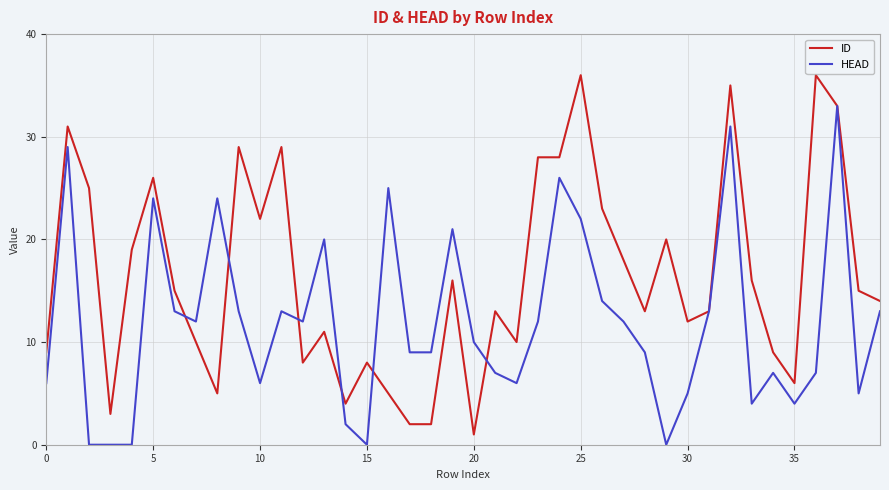

Which series has the largest total across all categories?

ID